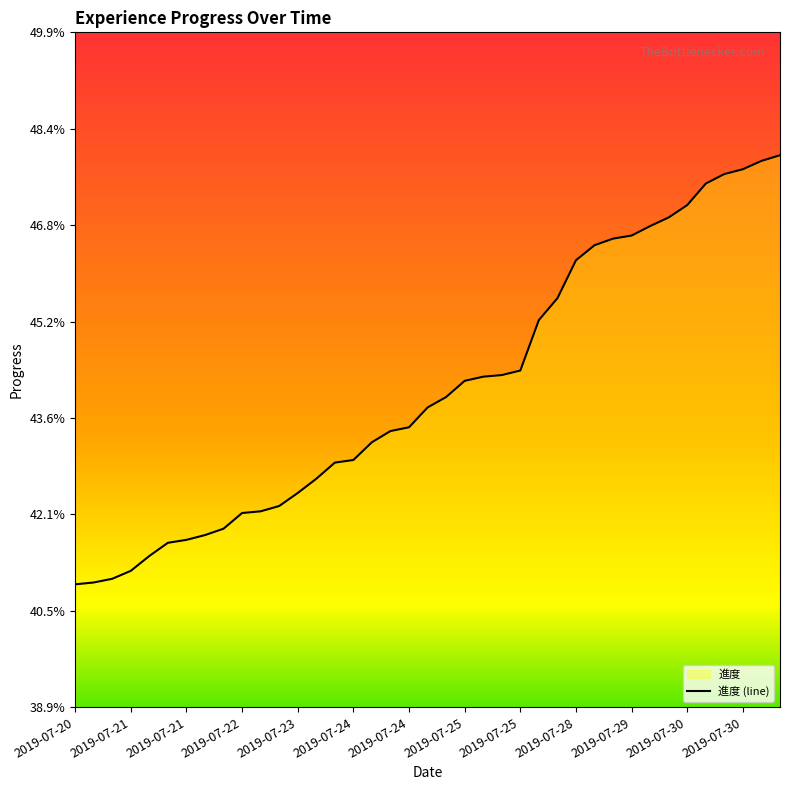

The value at 2019-07-27 is 0.5. True or false?

True